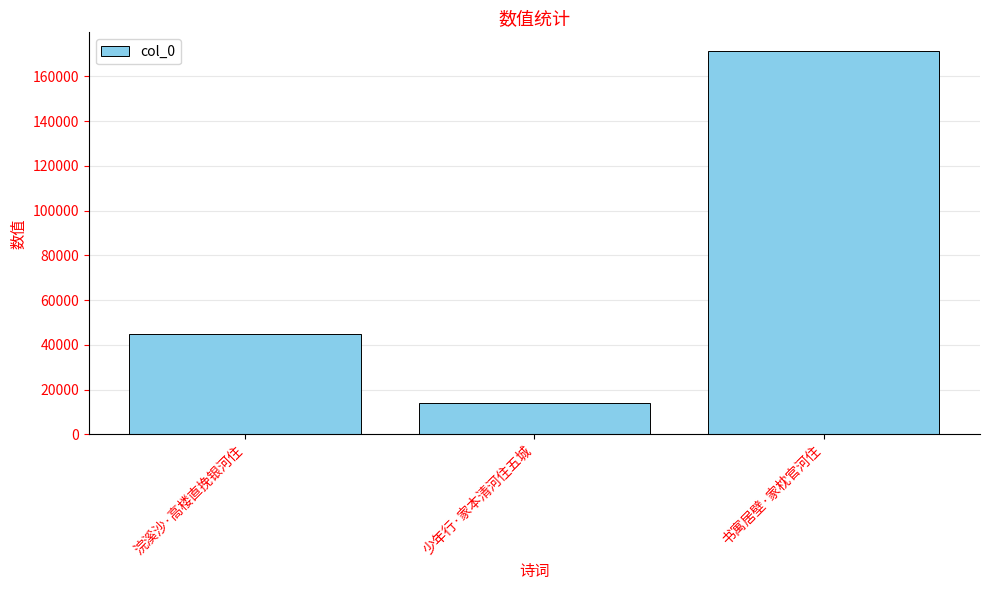

What is the ratio of the value at 书寓居壁·家枕官河住 to the value at 浣溪沙·高楼直挽银河住?

3.8